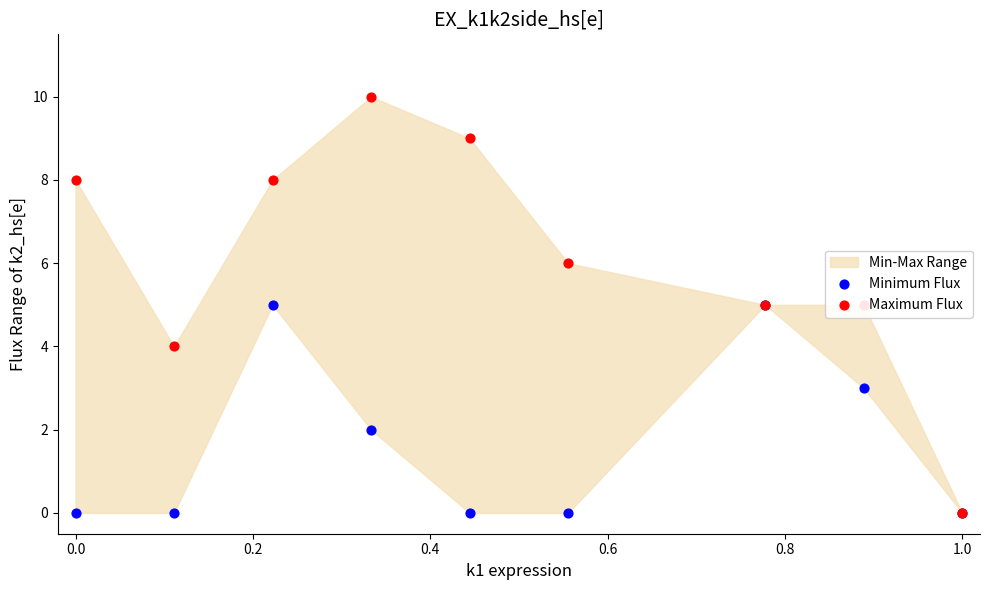

Which series contains the lowest Y value?

Minimum Flux